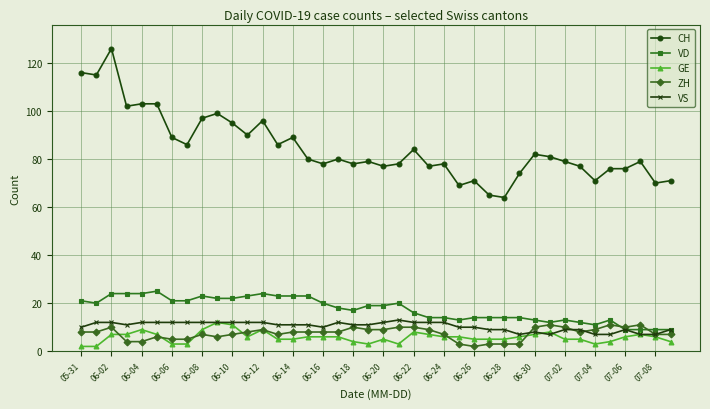

True or false: VD has more than 1 interior local peaks.

True